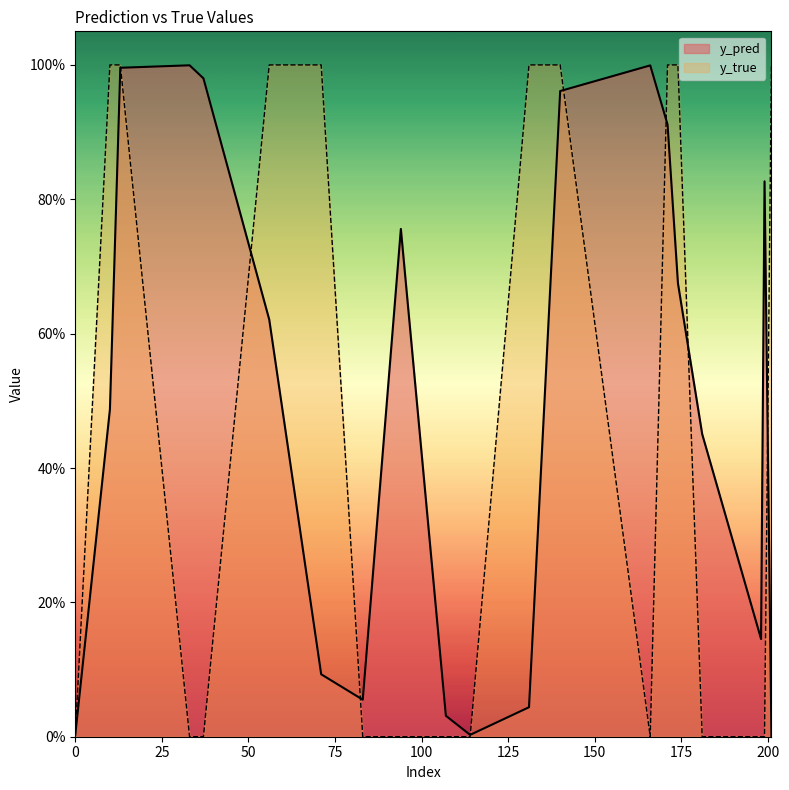

Does the chart display data point markers on the line(s)?

No